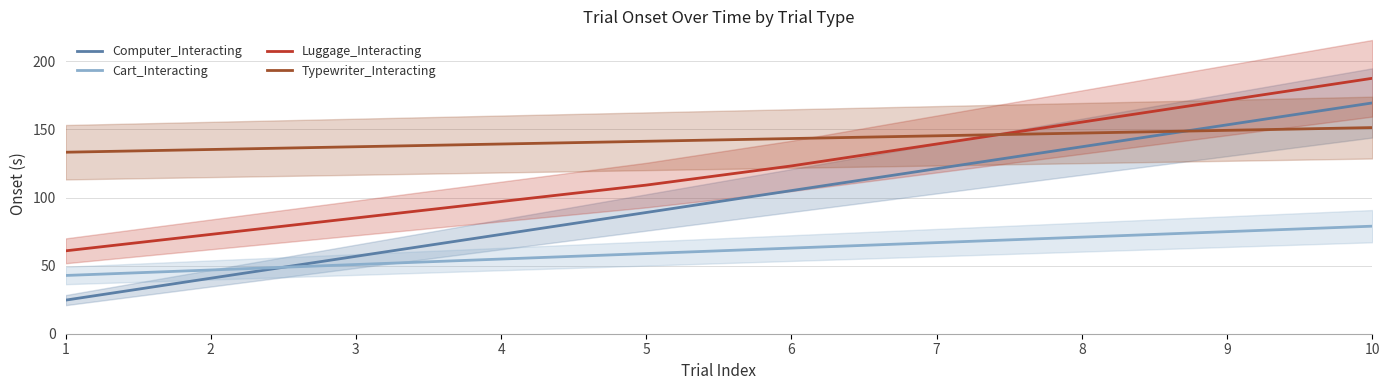

Which series changed the most between 1 and 4?

Computer_Interacting